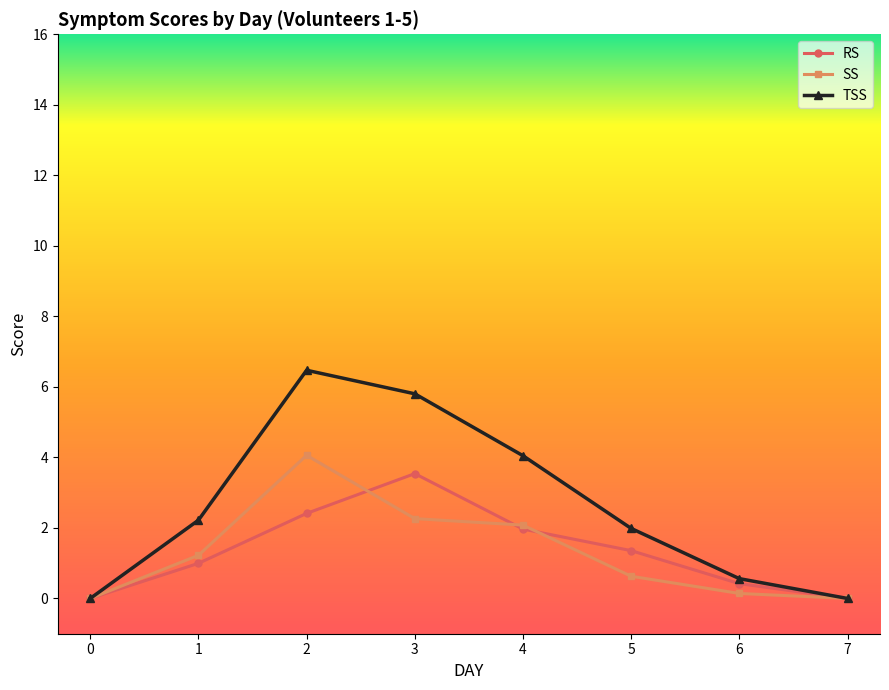

What is the difference between the highest and lowest values at 1?

1.2